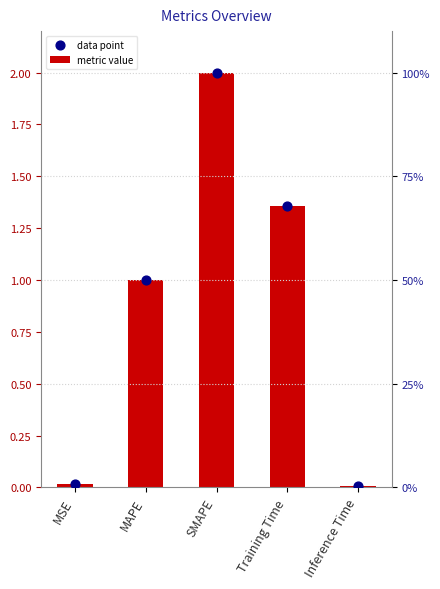

Which series reaches the minimum Y coordinate?

metric value